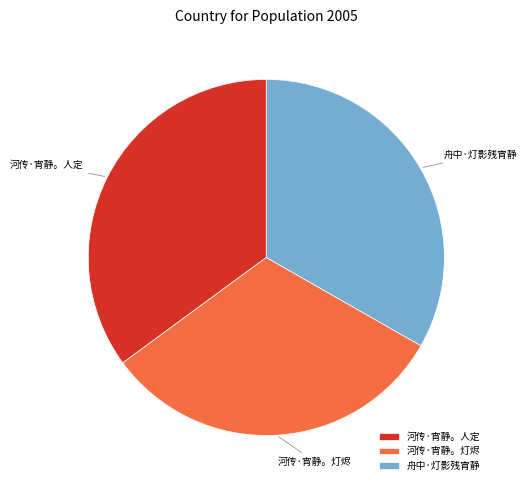

Which category has the smallest portion of the pie?

河传·宵静。灯烬